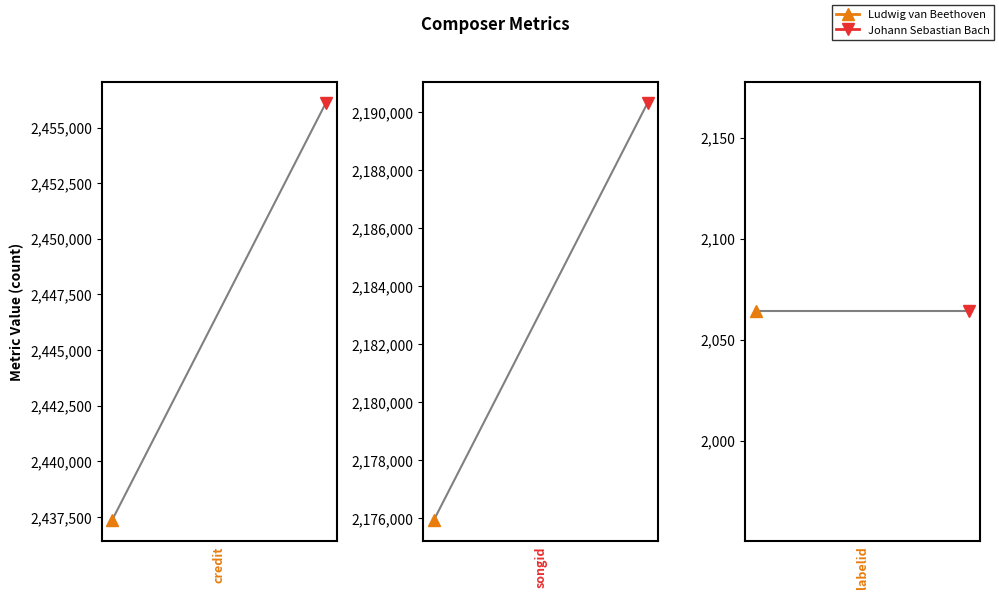

The Johann Sebastian Bach series shows 4353831 at credit. True or false?

False